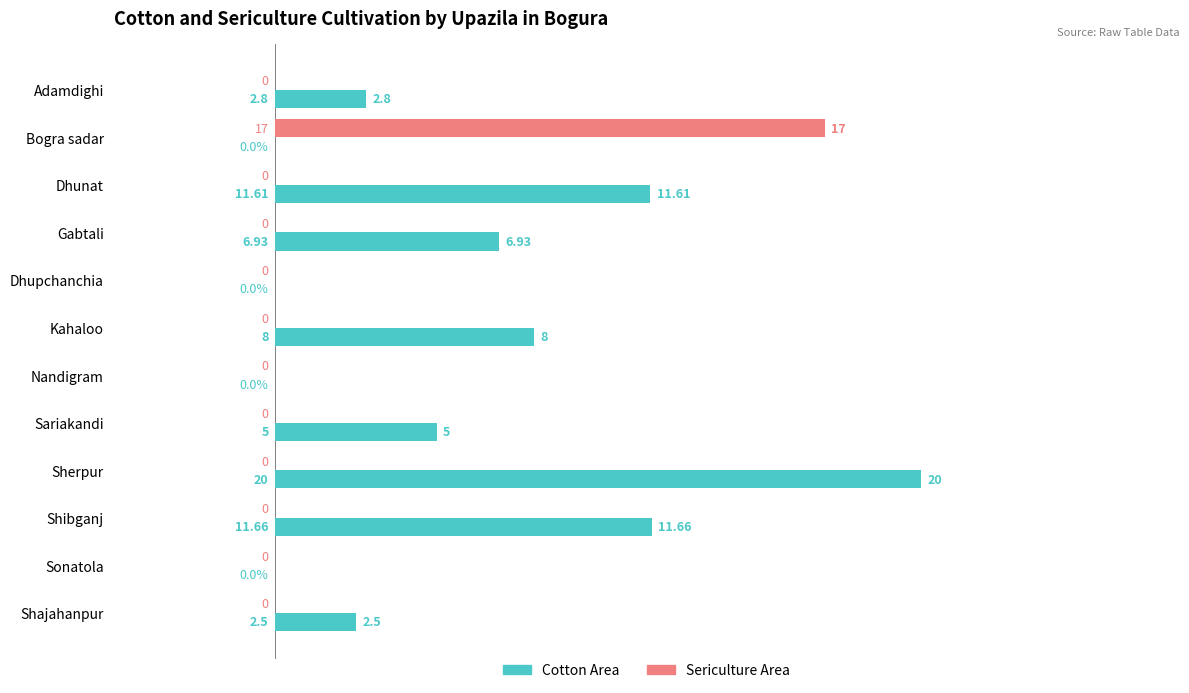

What is the sum of all Cotton Area values?

68.5